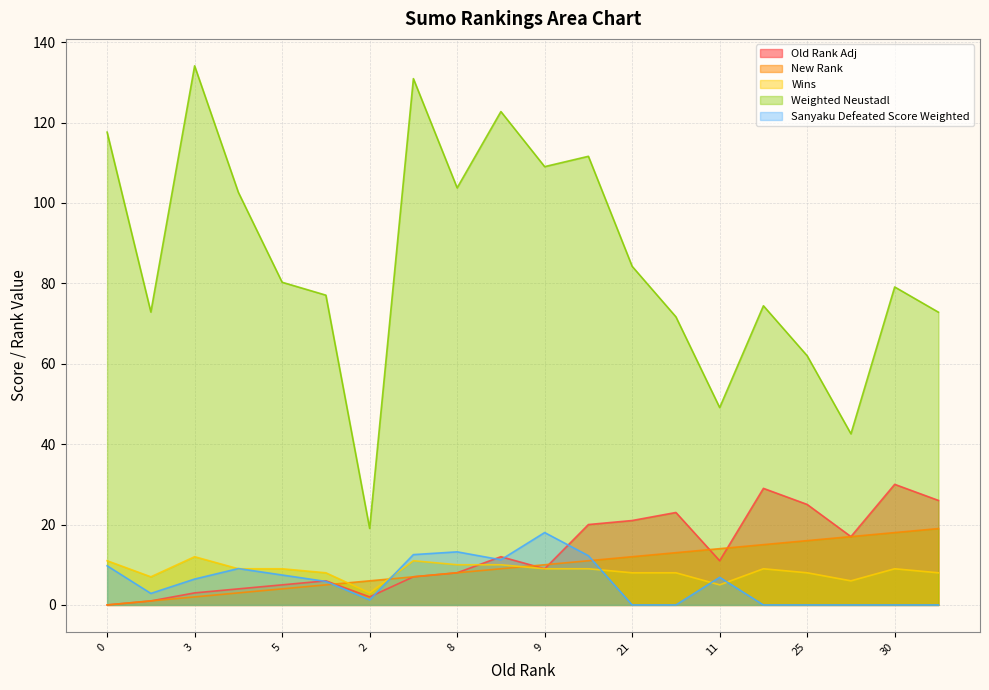

At how many categories does at least one series exceed 78?

11